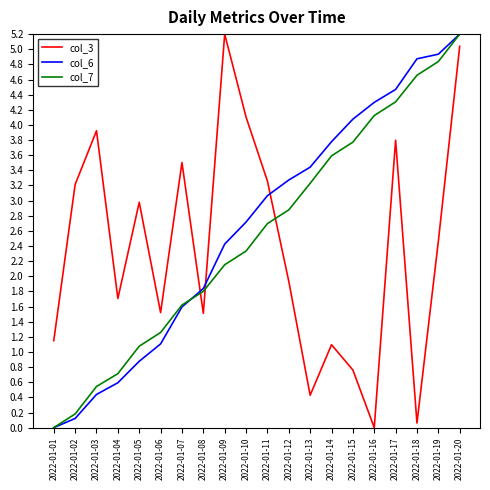

What is the sum of all col_7 values?

51.0